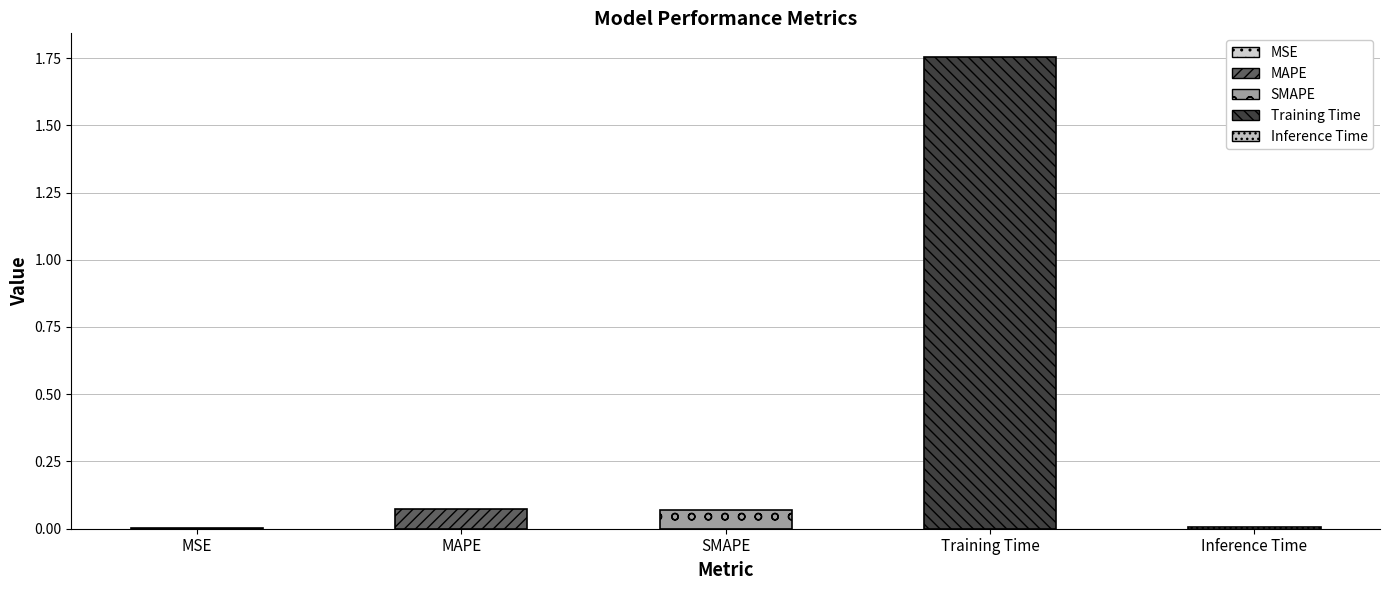

What position from the right is Training Time?

2